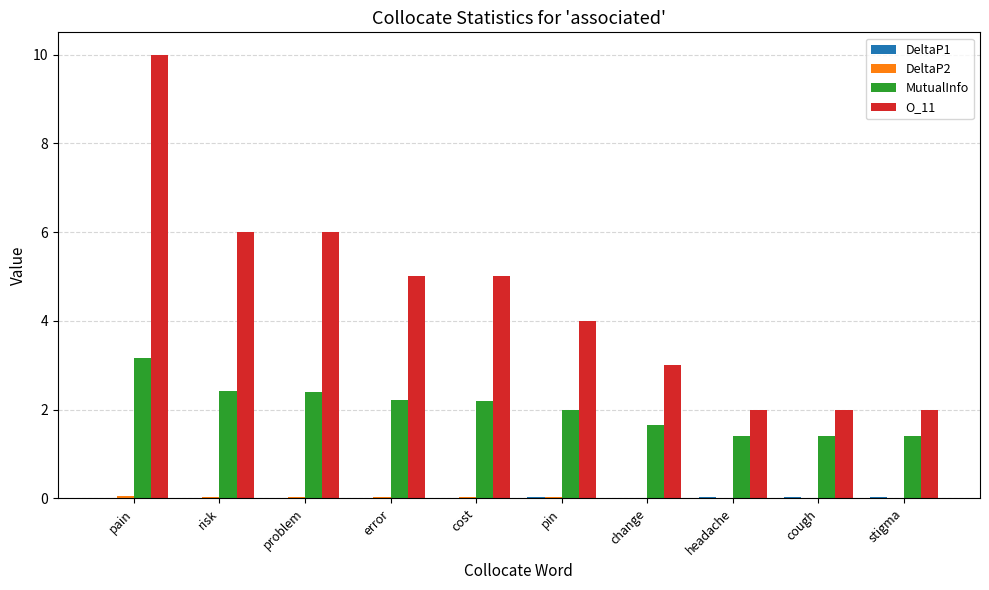

Which category has the highest value in the MutualInfo series?

pain